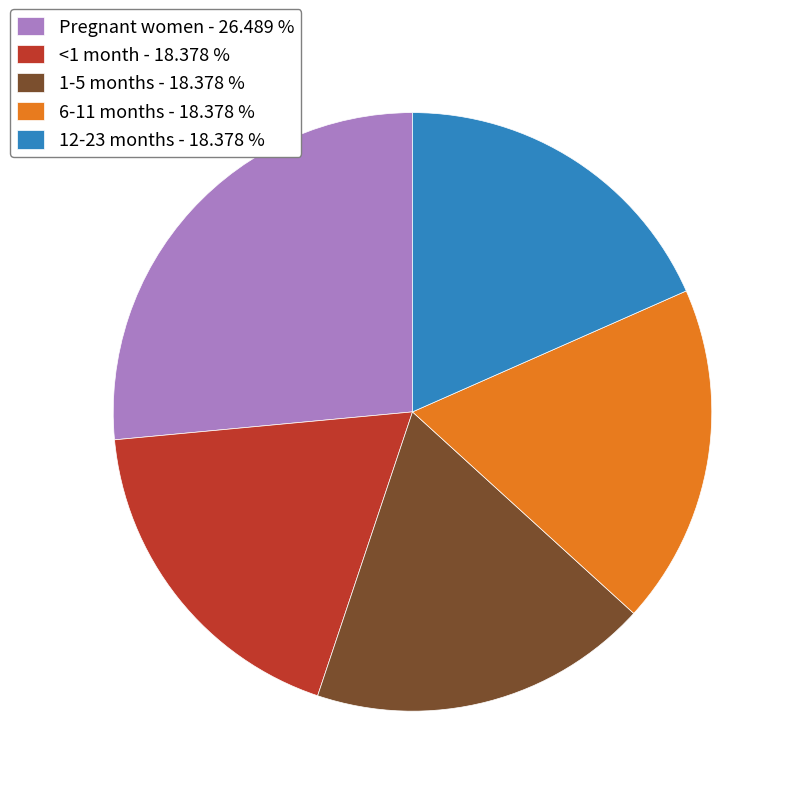

The <1 month slice represents 30% of the pie. True or false?

False